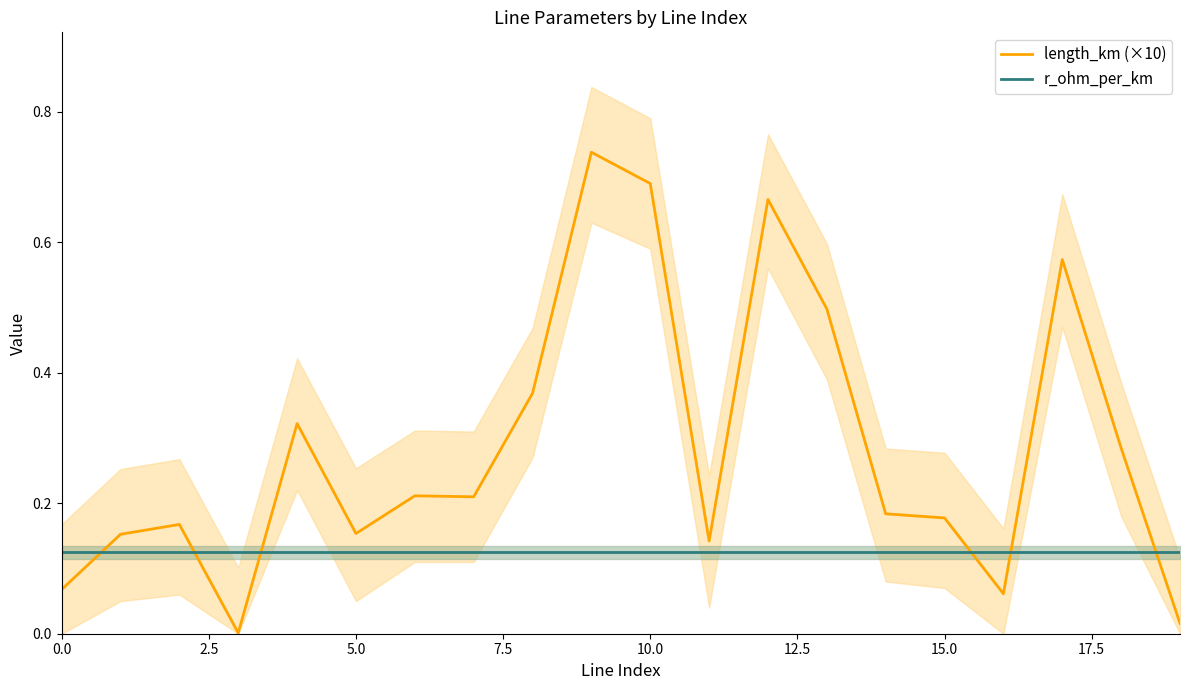

True or false: r_ohm_per_km and length_km (×10) intersect in this chart.

True